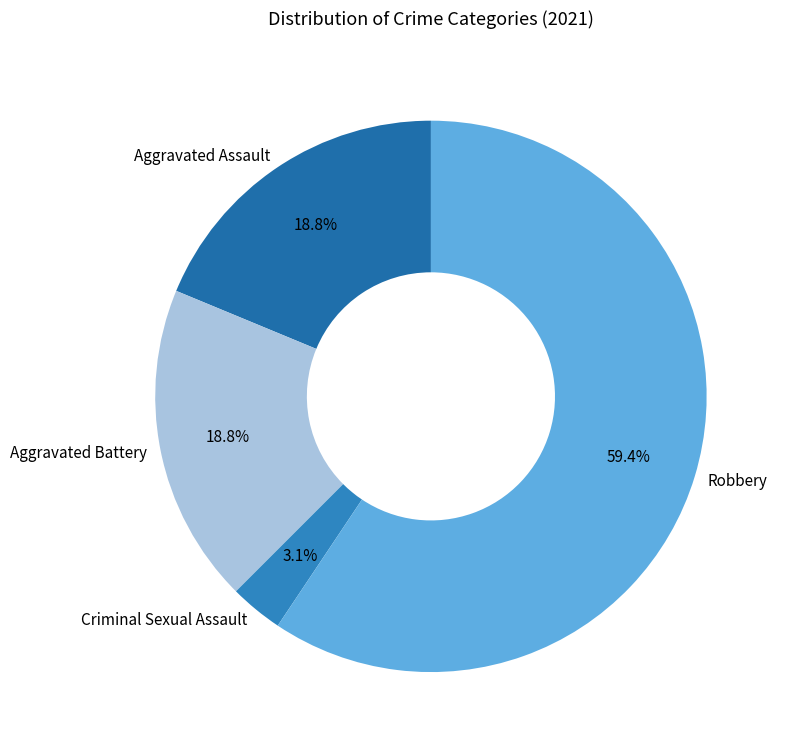

Which category has the smallest portion of the pie?

Criminal Sexual Assault